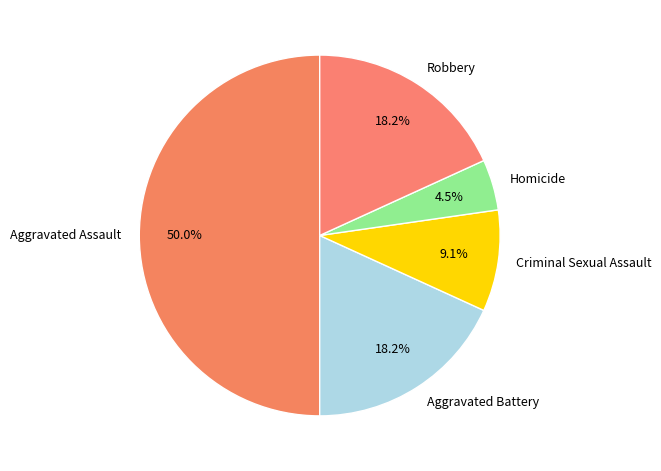

How many slices are in this pie chart?

5